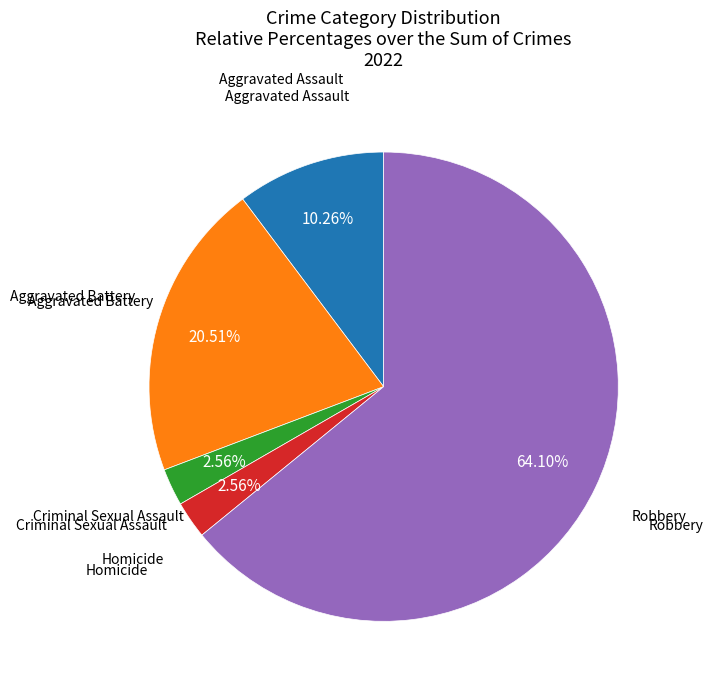

Does any single category account for the majority?

Yes